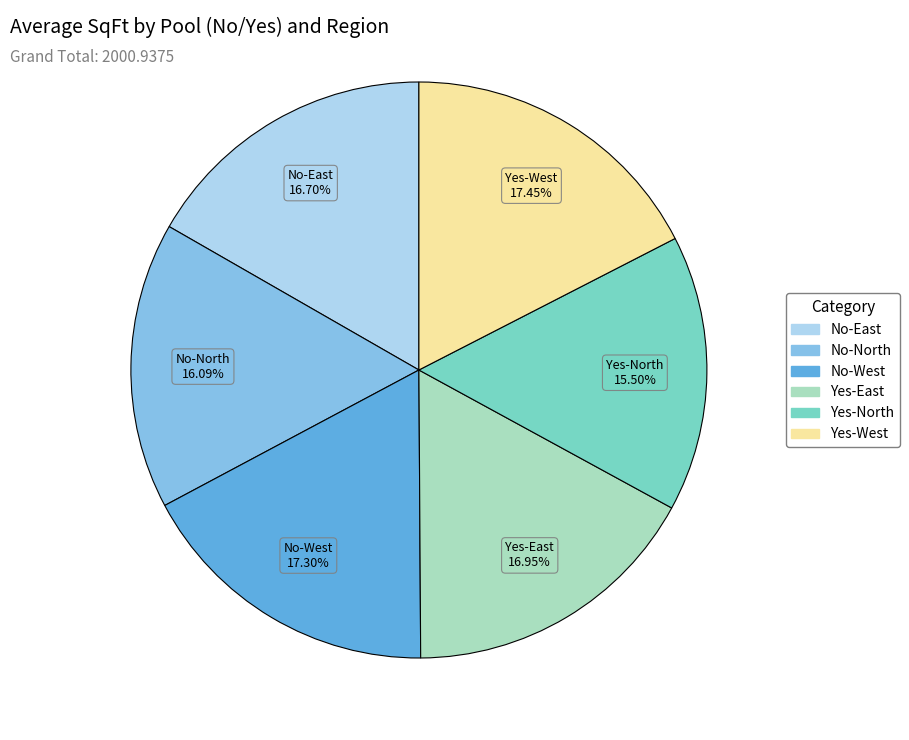

Does any single category account for the majority?

No